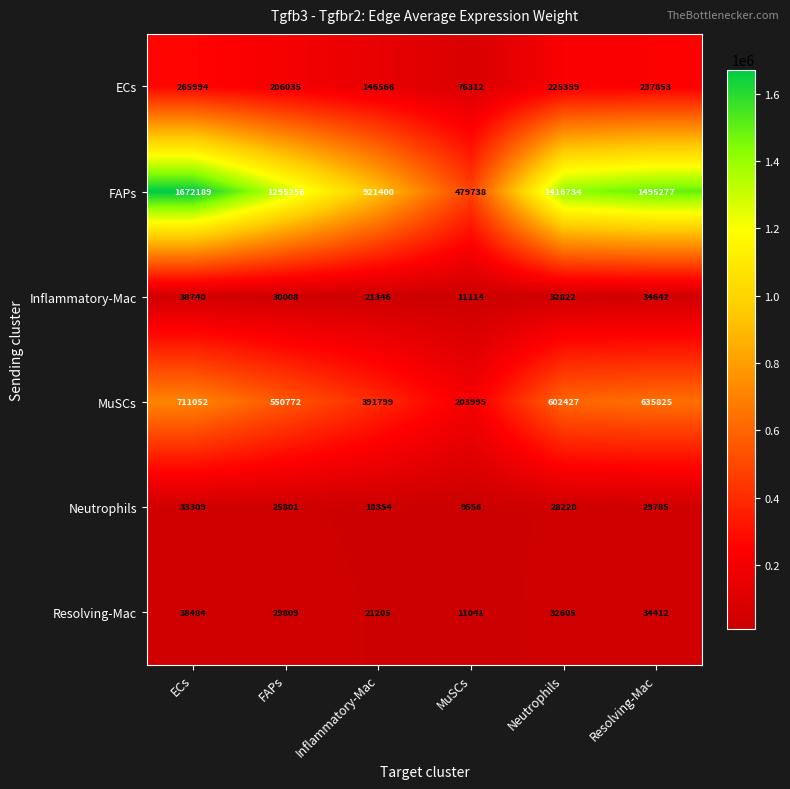

At which label is Inflammatory-Mac closest to 24927?

Inflammatory-Mac